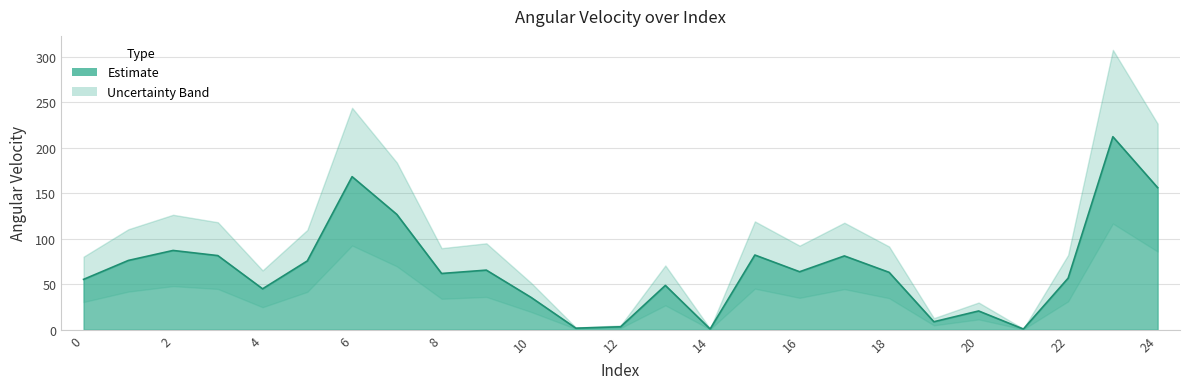

Rank the categories by value from highest to lowest.

23, 6, 24, 7, 2, 15, 3, 17, 1, 5, 9, 16, 18, 8, 22, 0, 13, 4, 10, 20, 19, 12, 11, 14, 21